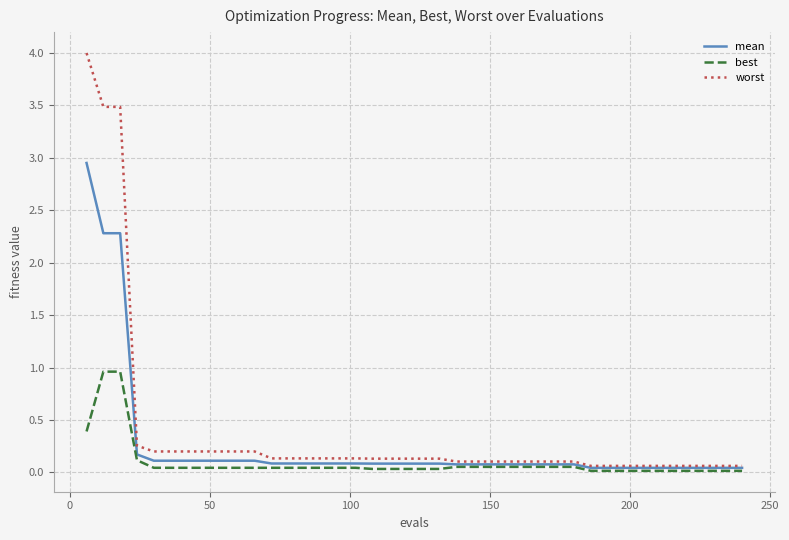

List the series in order of their peak value, lowest first.

best, mean, worst